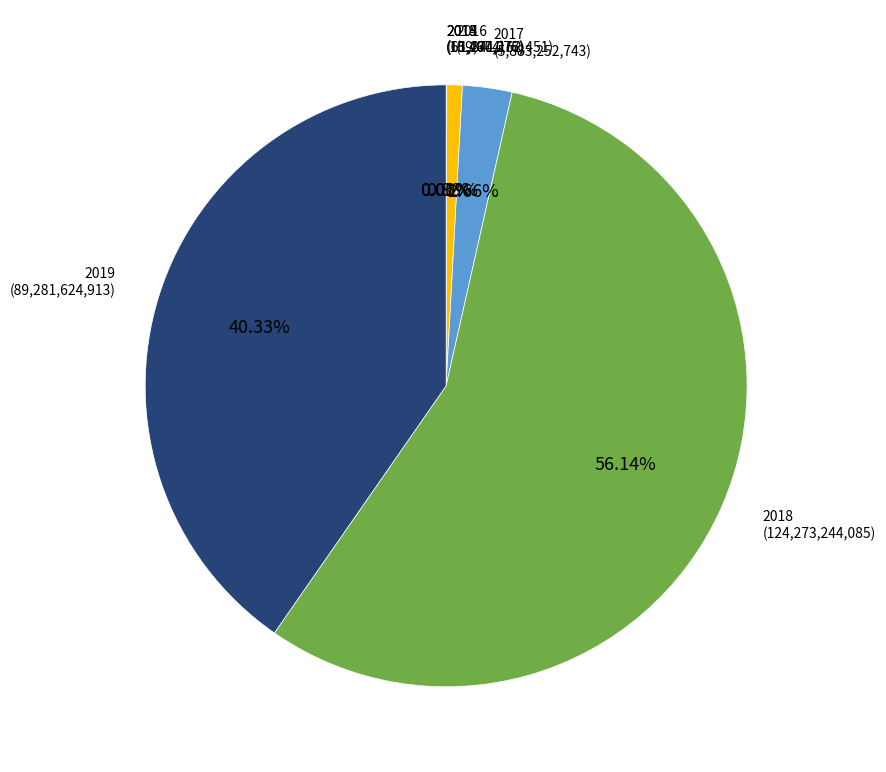

Does any single category account for the majority?

Yes